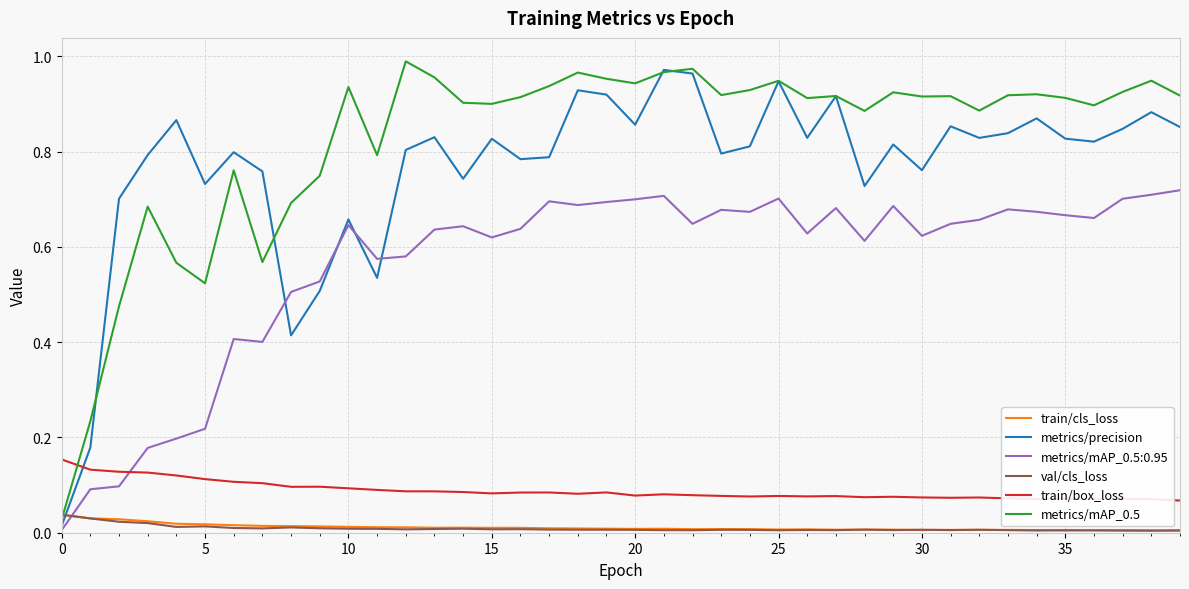

After their last crossing, which series has the higher values: train/box_loss or metrics/mAP_0.5:0.95?

metrics/mAP_0.5:0.95